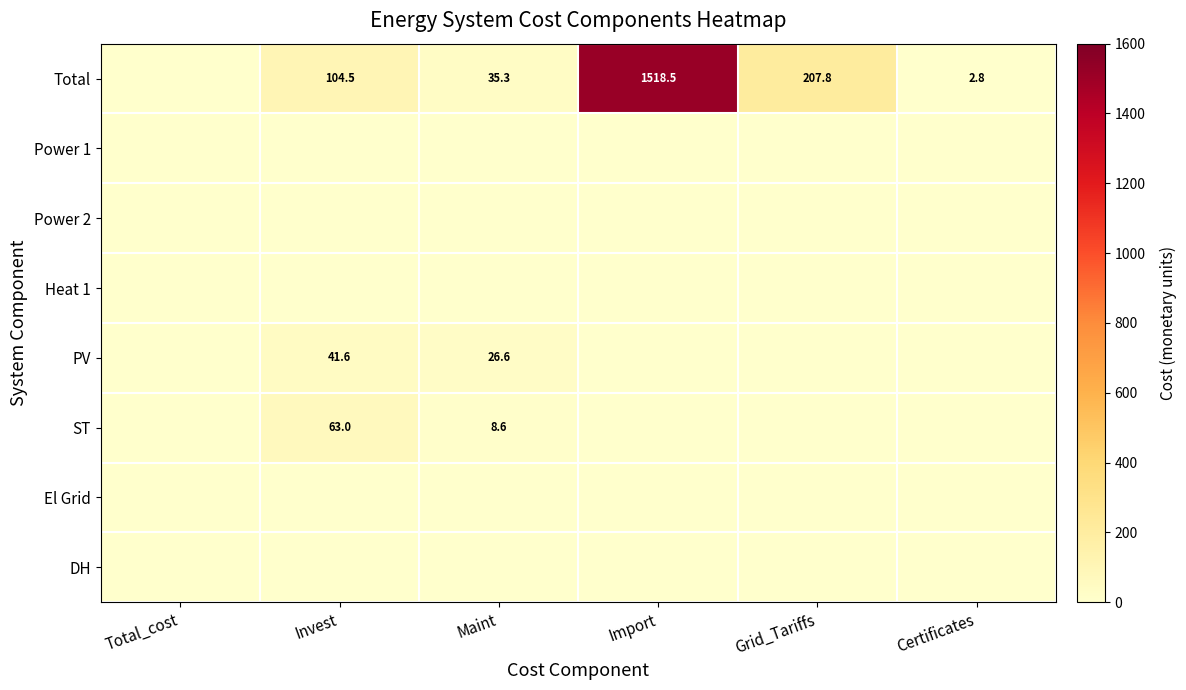

Which category has the highest value across all series?

Import